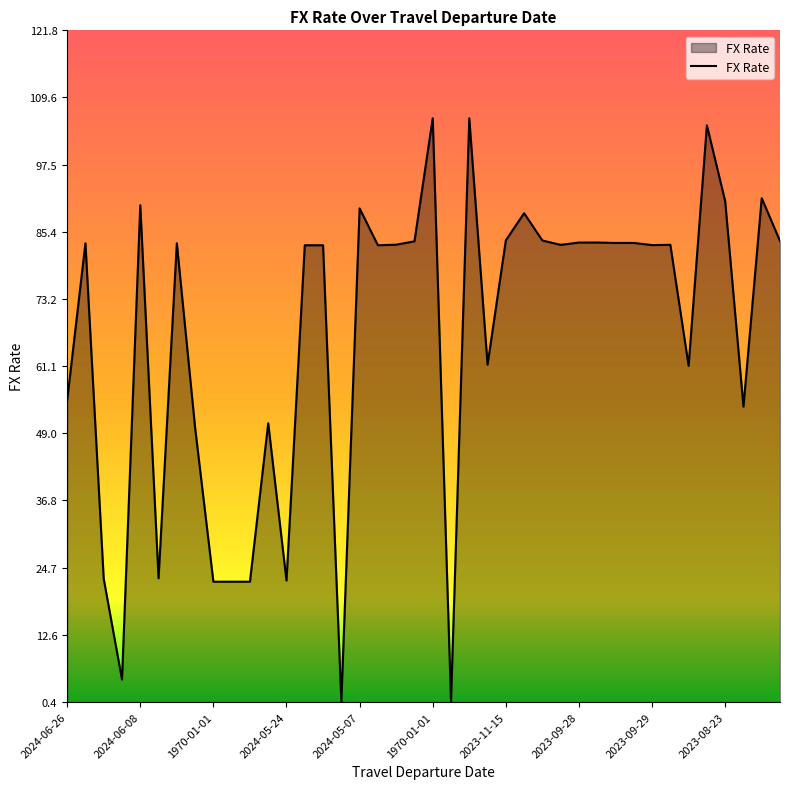

What is the maximum value shown in the chart?

105.9